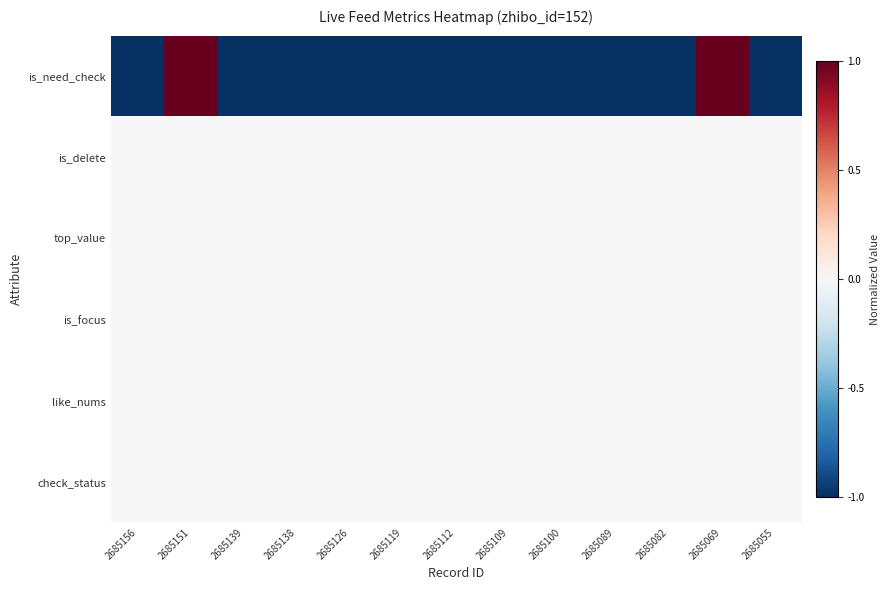

Which category has the lowest value across all series?

2685156